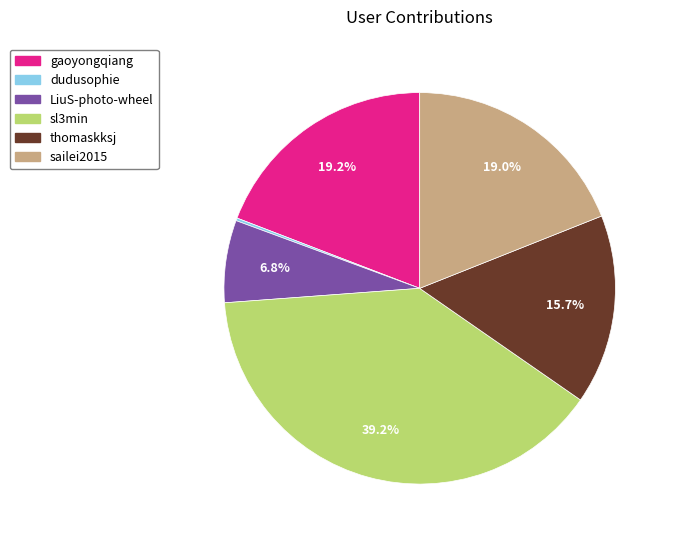

To the nearest percent, what is the average slice percentage?

17%